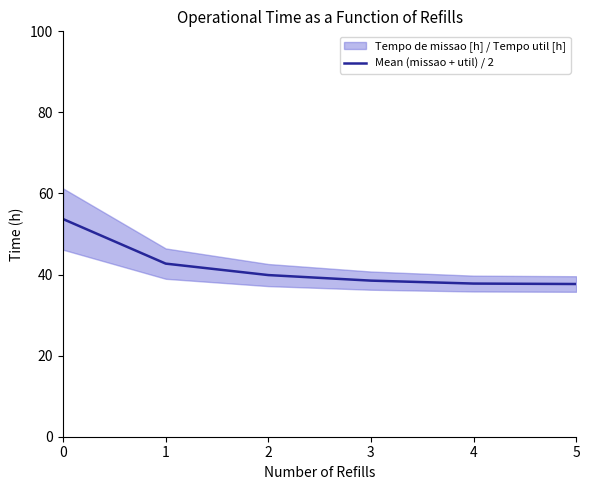

Rank the categories by value from highest to lowest.

0, 1, 2, 3, 4, 5